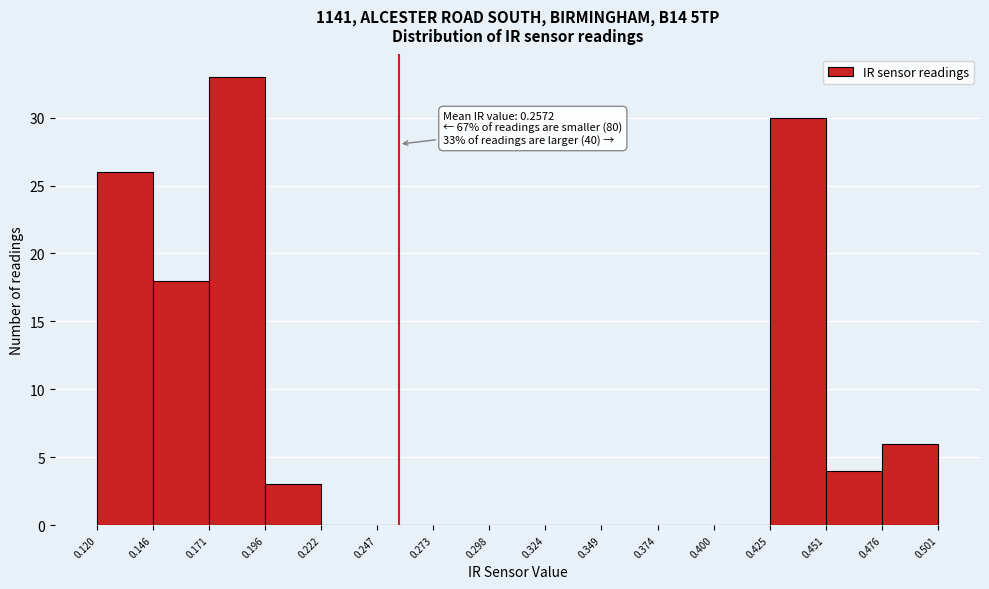

Over which range of the x-axis is the bar tallest?

0.171 to 0.196